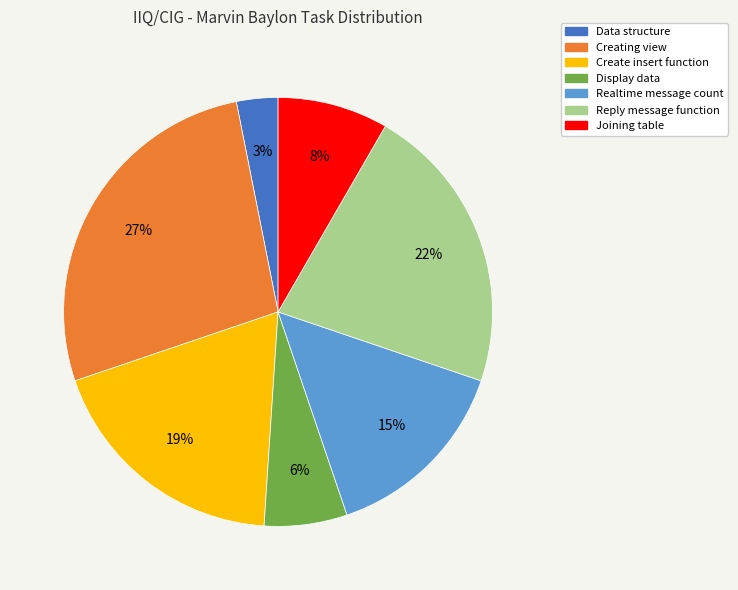

To the nearest percent, what is the combined percentage of Joining table and Create insert function?

27%